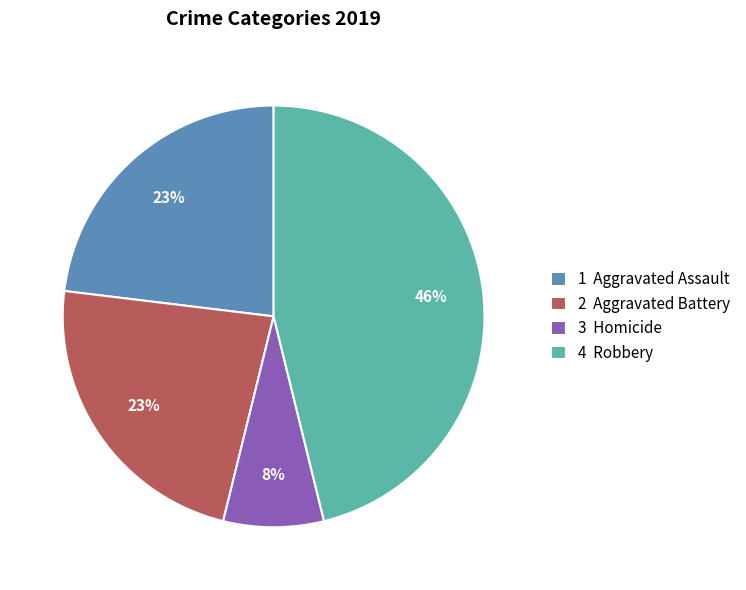

Is there a majority slice in this chart?

No